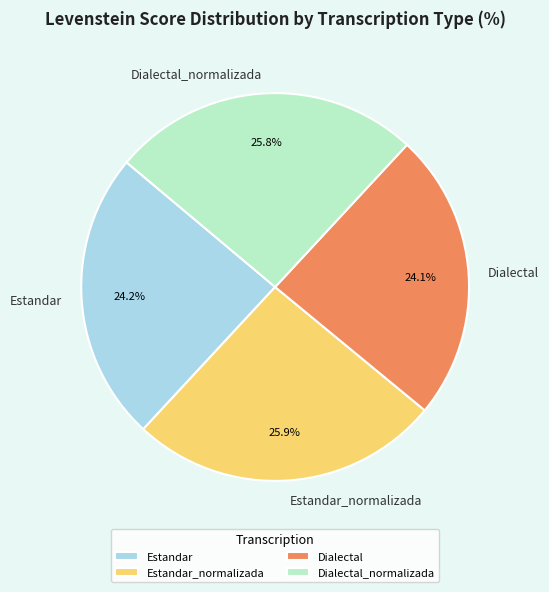

How much of the chart is everything except Estandar_normalizada?

74.1%